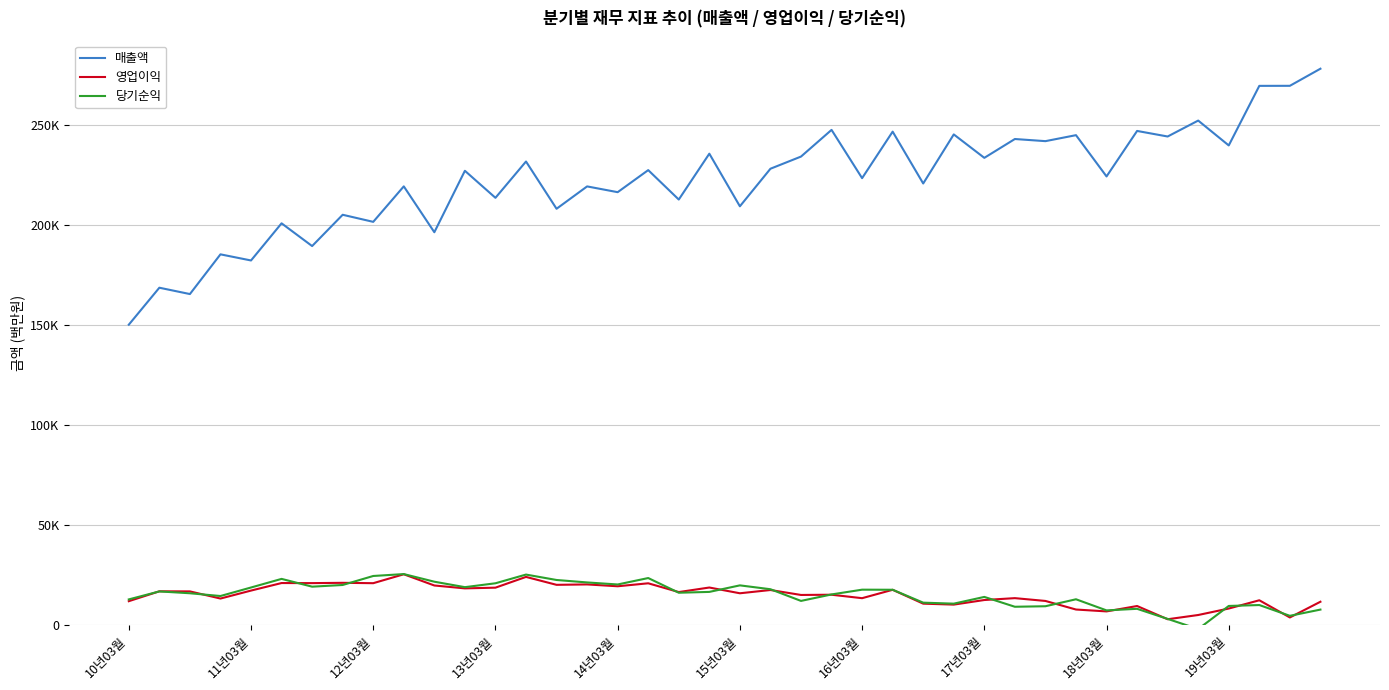

What are all the series names shown in the legend?

매출액, 영업이익, 당기순익